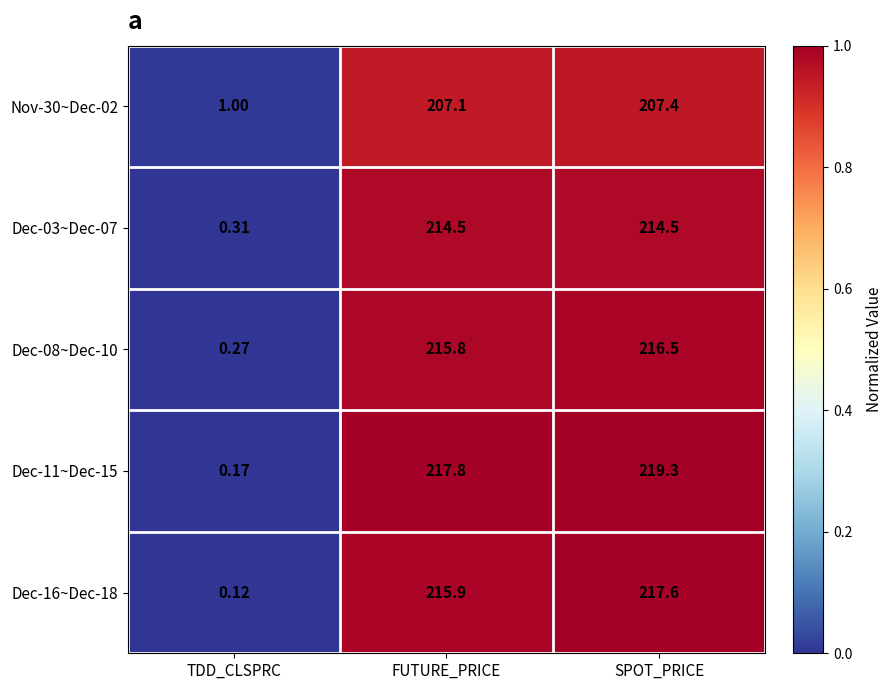

Which category has the highest value in the Dec-11~Dec-15 series?

SPOT_PRICE